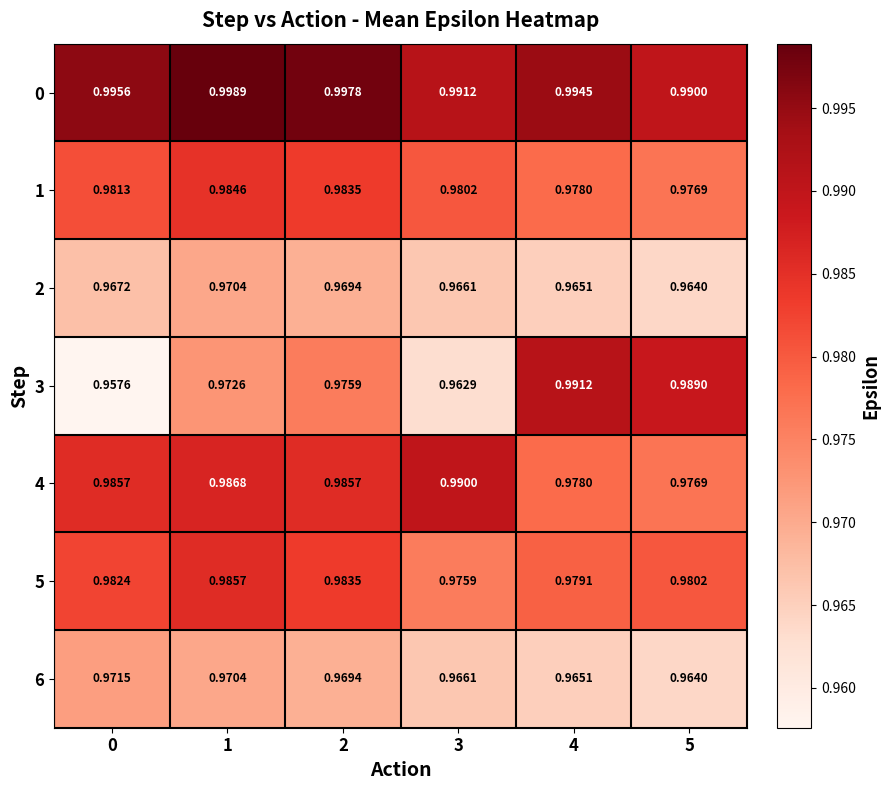

Is the value of 3 at 5 greater than the value of 5 at 0?

Yes